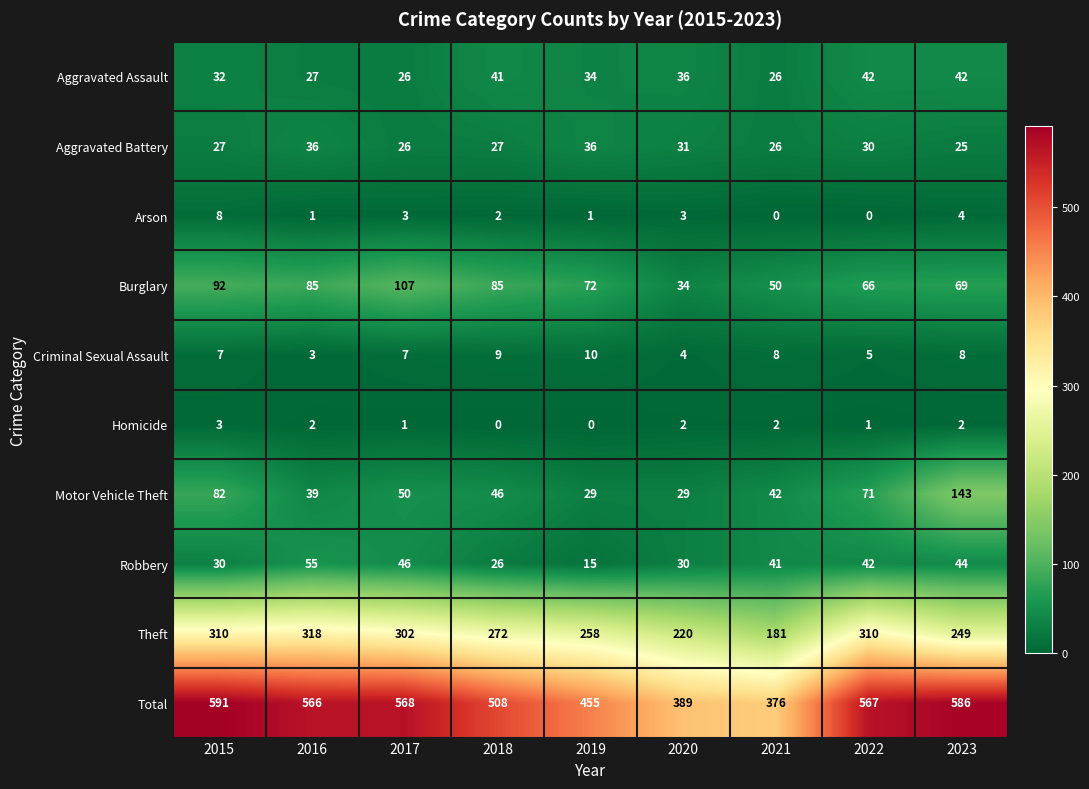

Is it true that Aggravated Assault equals 32 at 2015?

True